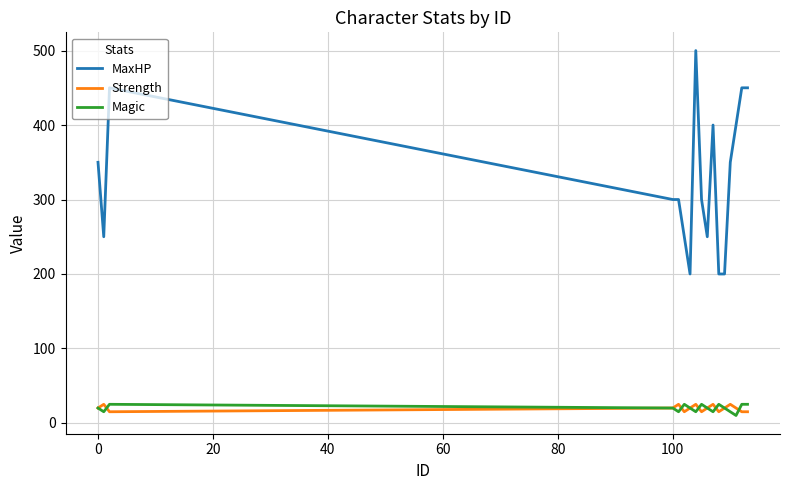

Which series has the largest range (max minus min)?

MaxHP